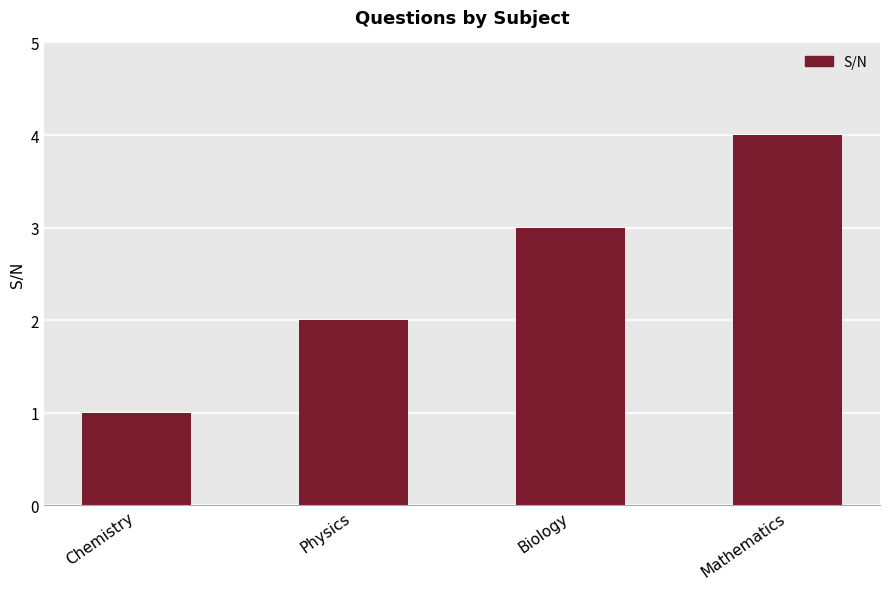

What is the difference between the maximum and minimum values?

3